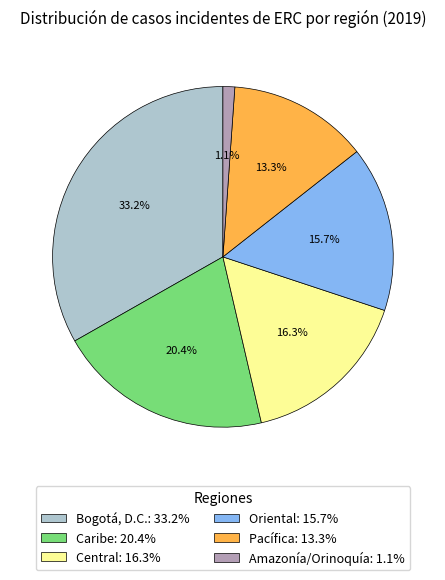

How many segments does this pie chart have?

6